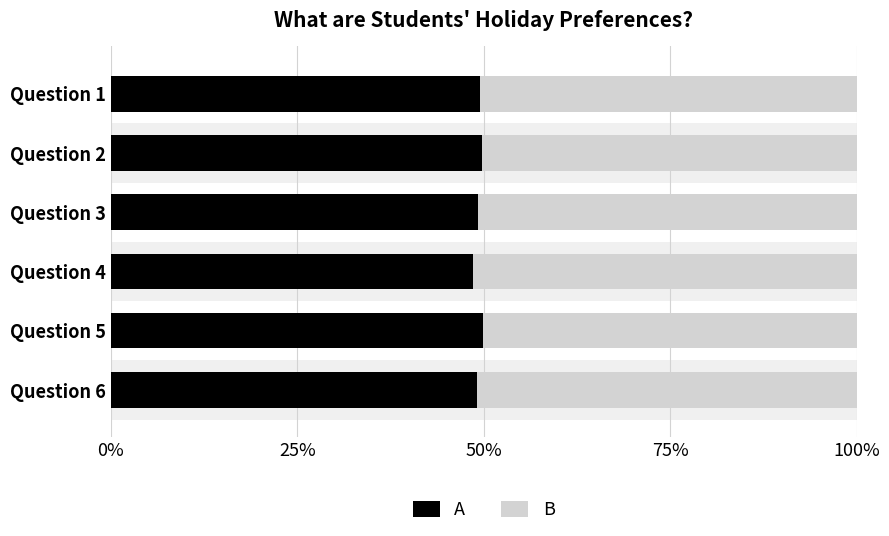

The value of B at Question 6 is 0.5. True or false?

True